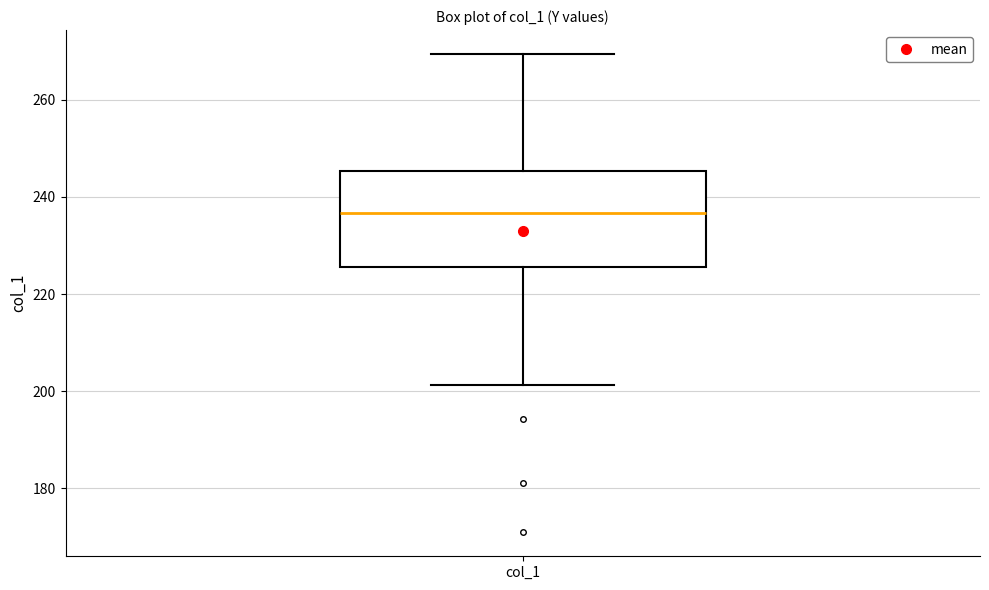

Read this box plot against the y-axis: the position of the median line, the range covered by the box, and the ends of both whiskers. The values are not printed on the chart, so give them approximately, as read against the axis.

median 236, box 226 to 246, whiskers 202 to 270